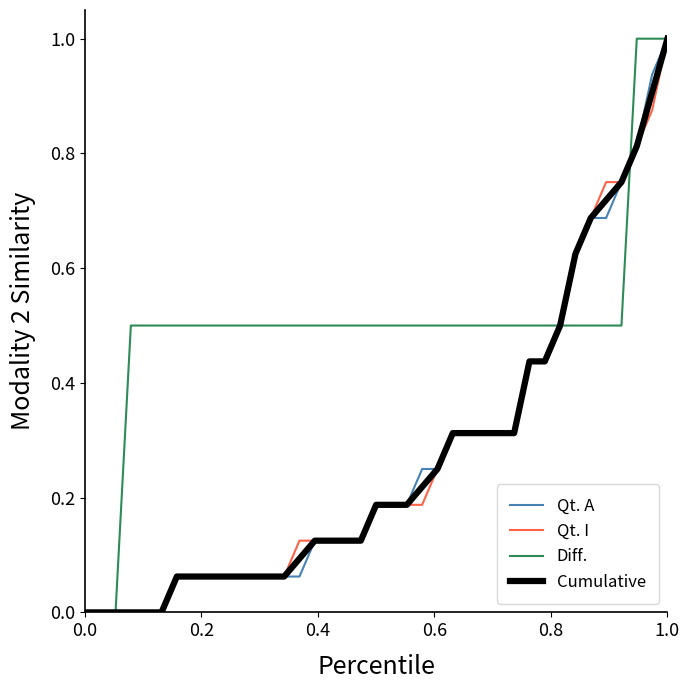

What is the greatest value displayed?

1.0